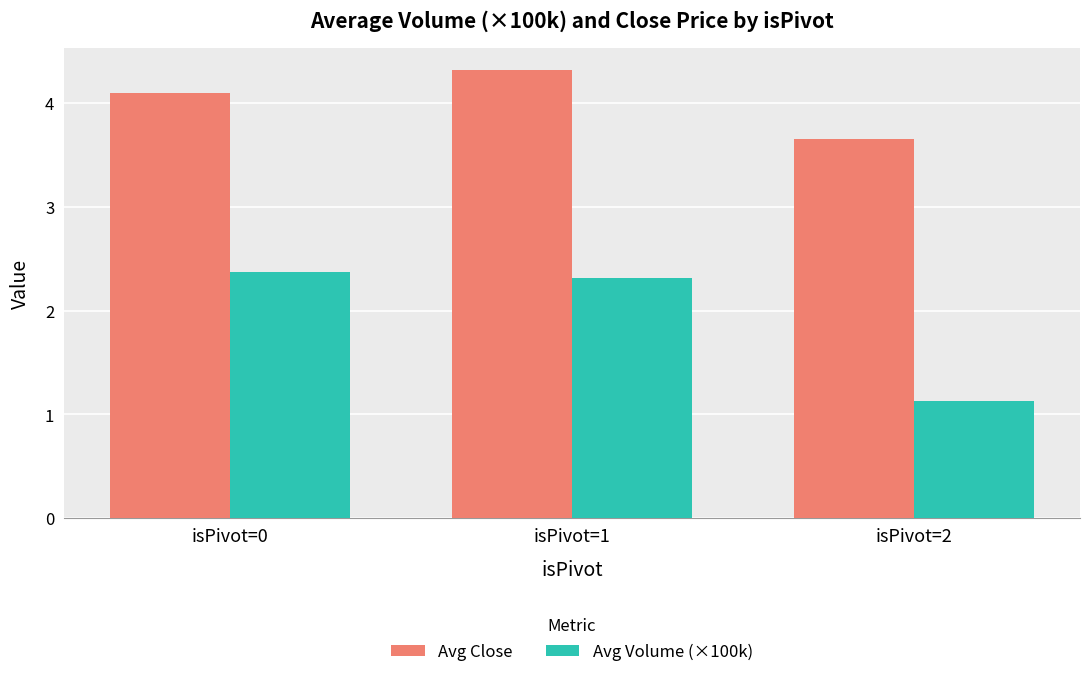

At how many categories does at least one series exceed 4?

2